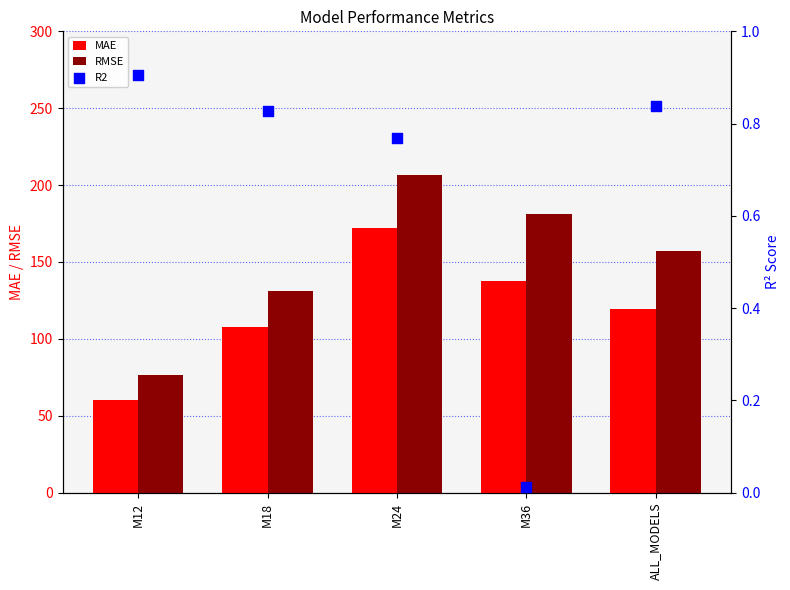

What are all the series names shown in the legend?

MAE, RMSE, R2